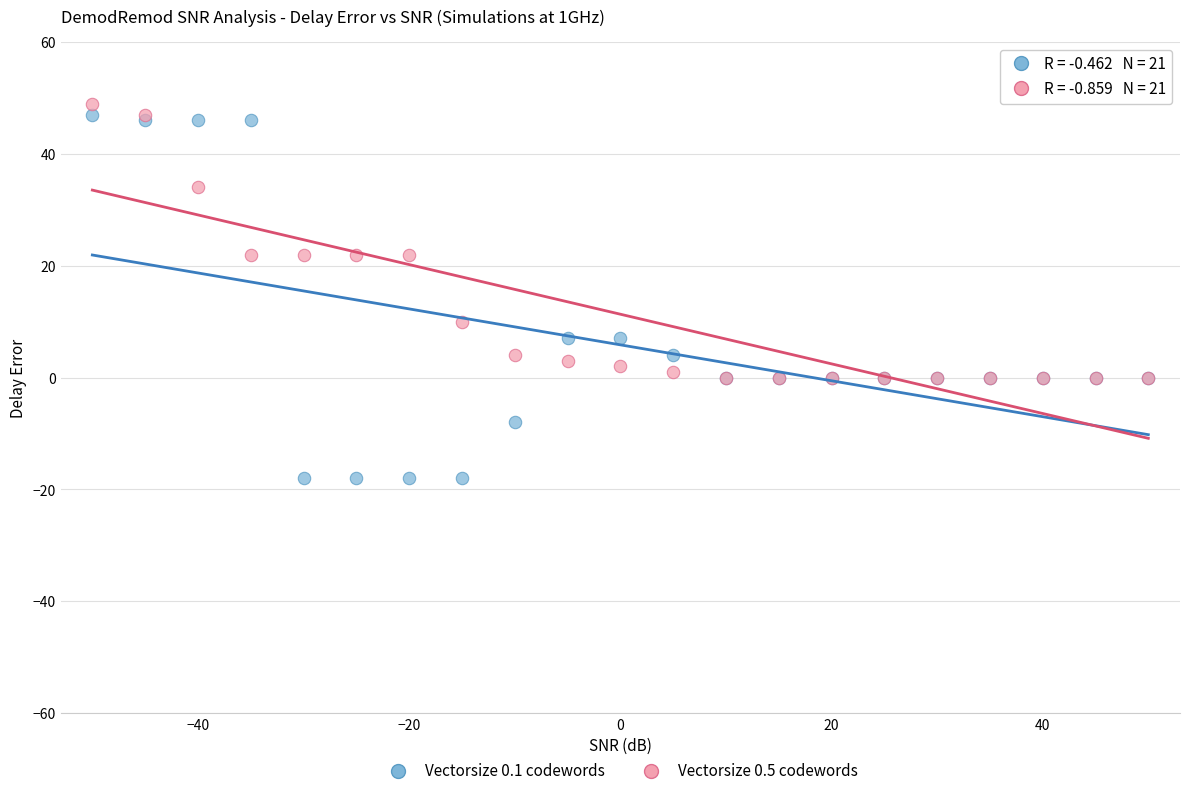

Across all series, what Y value is closest to 15?

10